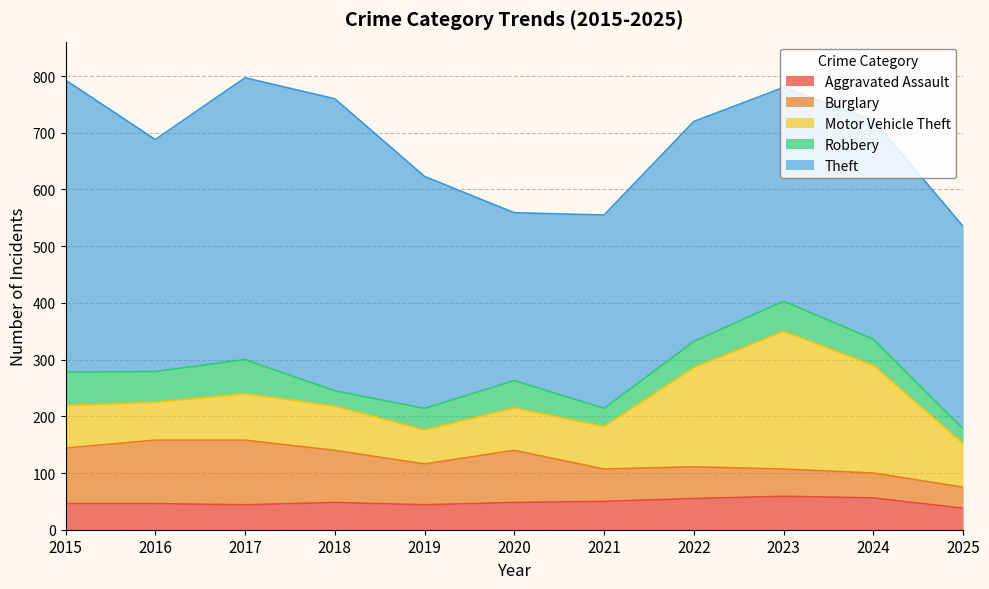

Is it true that Burglary equals 34 at 2015?

False